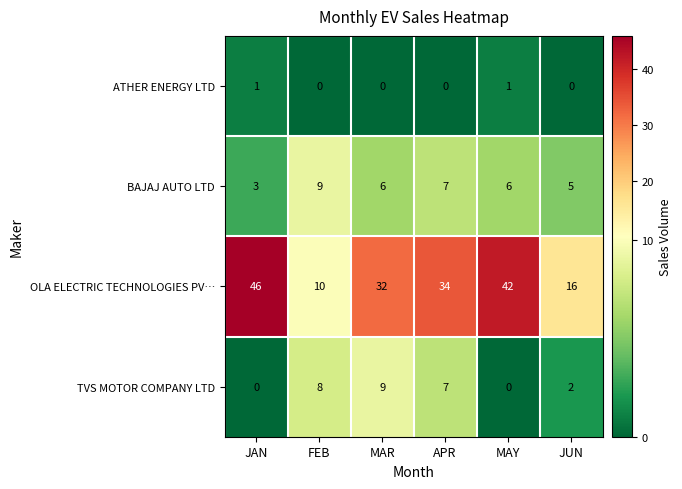

At which category is the sum across all series the highest?

JAN